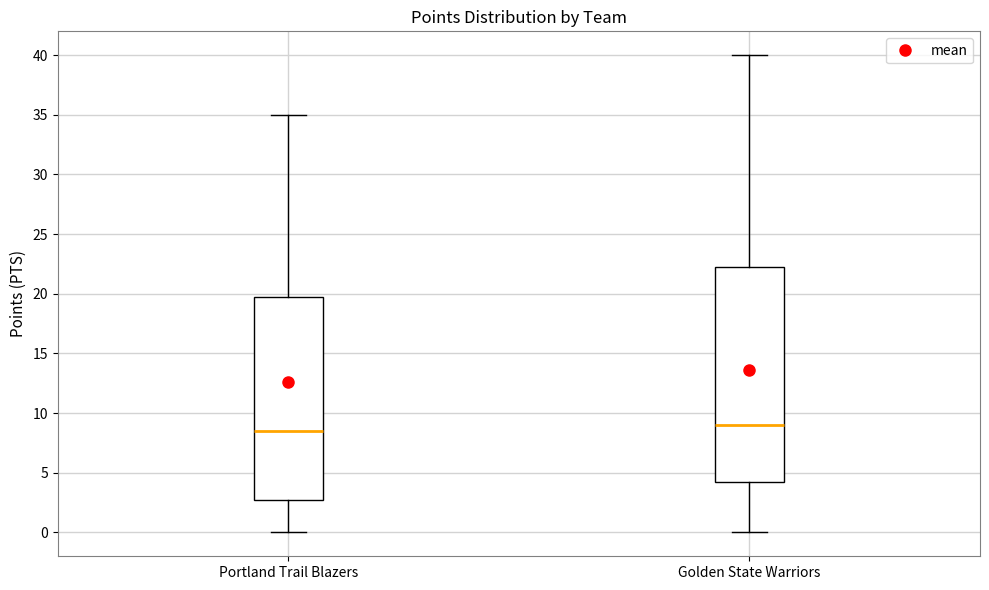

Comparing the boxes themselves (not the whiskers), which one is the tallest?

Golden State Warriors